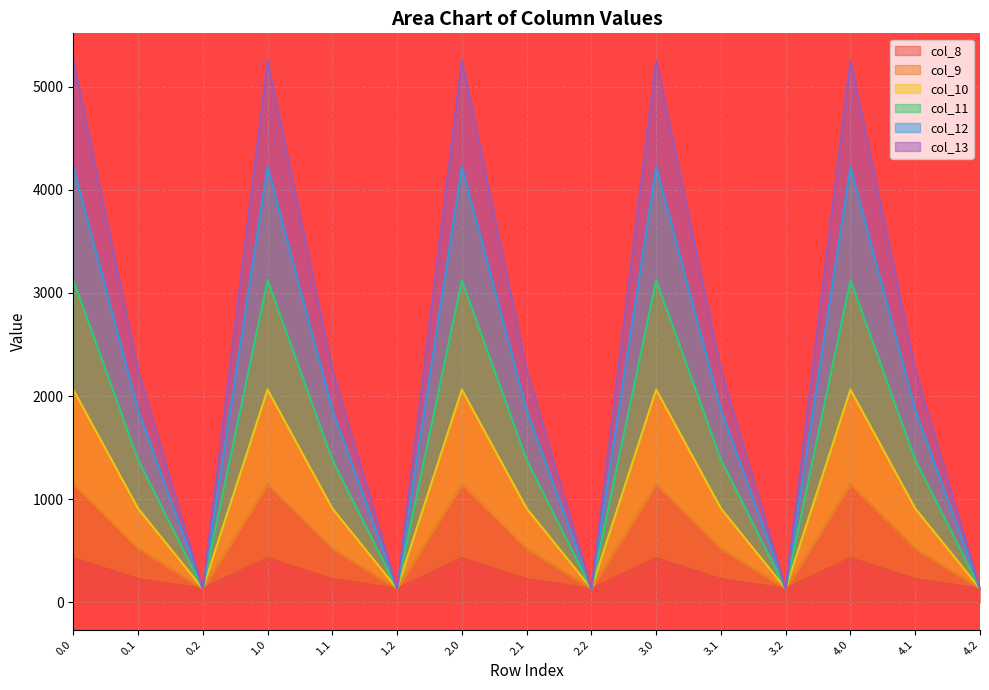

Reading right to left, list all the values displayed in this chart.

col_8: 4.2=134.2	4.1=227.5	4.0=430.3	3.2=134.2	3.1=227.5	3.0=430.3	2.2=134.2	2.1=227.5	2.0=430.3	1.2=134.2	1.1=227.5	1.0=430.3	0.2=134.2	0.1=227.5	0.0=430.3
col_9: 4.2=134.2	4.1=2251.2	4.0=5253.2	3.2=134.2	3.1=2251.2	3.0=5253.2	2.2=134.2	2.1=2251.2	2.0=5253.2	1.2=134.2	1.1=2251.2	1.0=5253.2	0.2=134.2	0.1=2251.2	0.0=5253.2
col_10: 4.2=134.2	4.1=1868.5	4.0=4220.3	3.2=134.2	3.1=1868.5	3.0=4220.3	2.2=134.2	2.1=1868.5	2.0=4220.3	1.2=134.2	1.1=1868.5	1.0=4220.3	0.2=134.2	0.1=1868.5	0.0=4220.3
col_11: 4.2=134.2	4.1=1383.1	4.0=3123.6	3.2=134.2	3.1=1383.1	3.0=3123.6	2.2=134.2	2.1=1383.1	2.0=3123.6	1.2=134.2	1.1=1383.1	1.0=3123.6	0.2=134.2	0.1=1383.1	0.0=3123.6
col_12: 4.2=134.2	4.1=911.4	4.0=2063.4	3.2=134.2	3.1=911.4	3.0=2063.4	2.2=134.2	2.1=911.4	2.0=2063.4	1.2=134.2	1.1=911.4	1.0=2063.4	0.2=134.2	0.1=911.4	0.0=2063.4
col_13: 4.2=134.2	4.1=523.3	4.0=1147.2	3.2=134.2	3.1=523.3	3.0=1147.2	2.2=134.2	2.1=523.3	2.0=1147.2	1.2=134.2	1.1=523.3	1.0=1147.2	0.2=134.2	0.1=523.3	0.0=1147.2